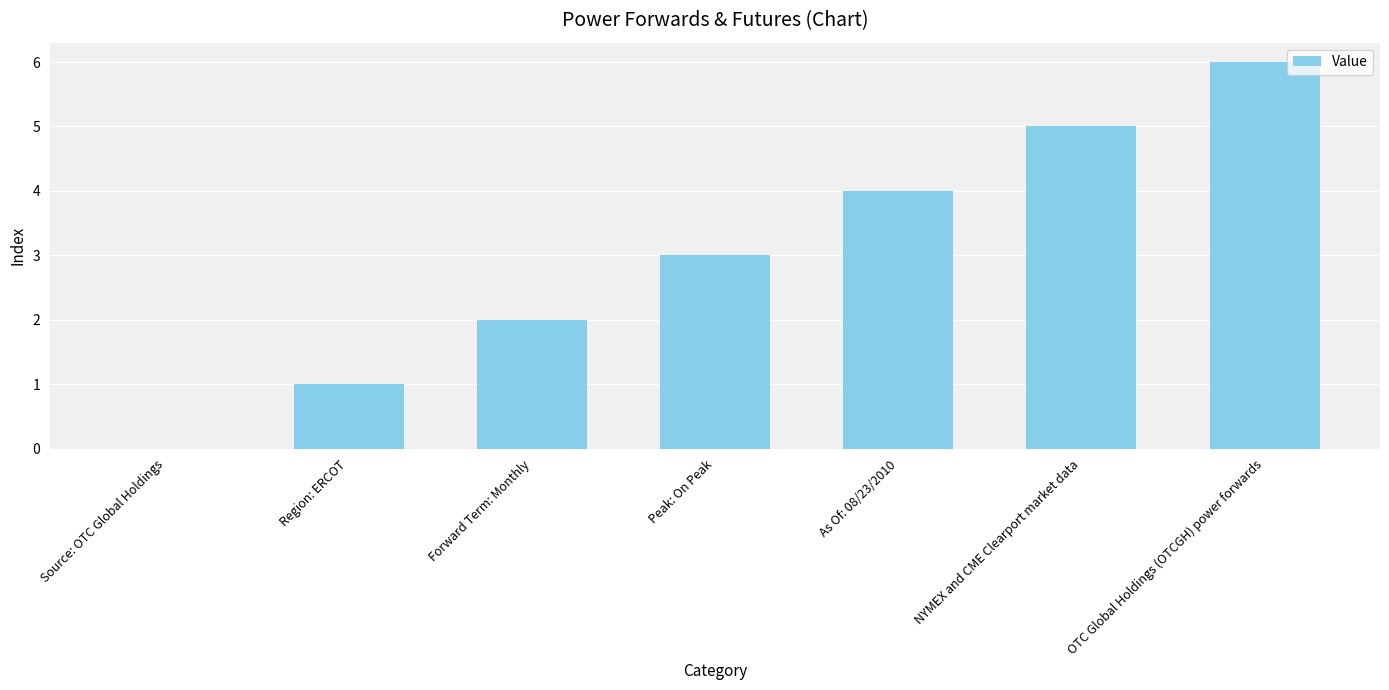

How many series are shown in this chart?

1